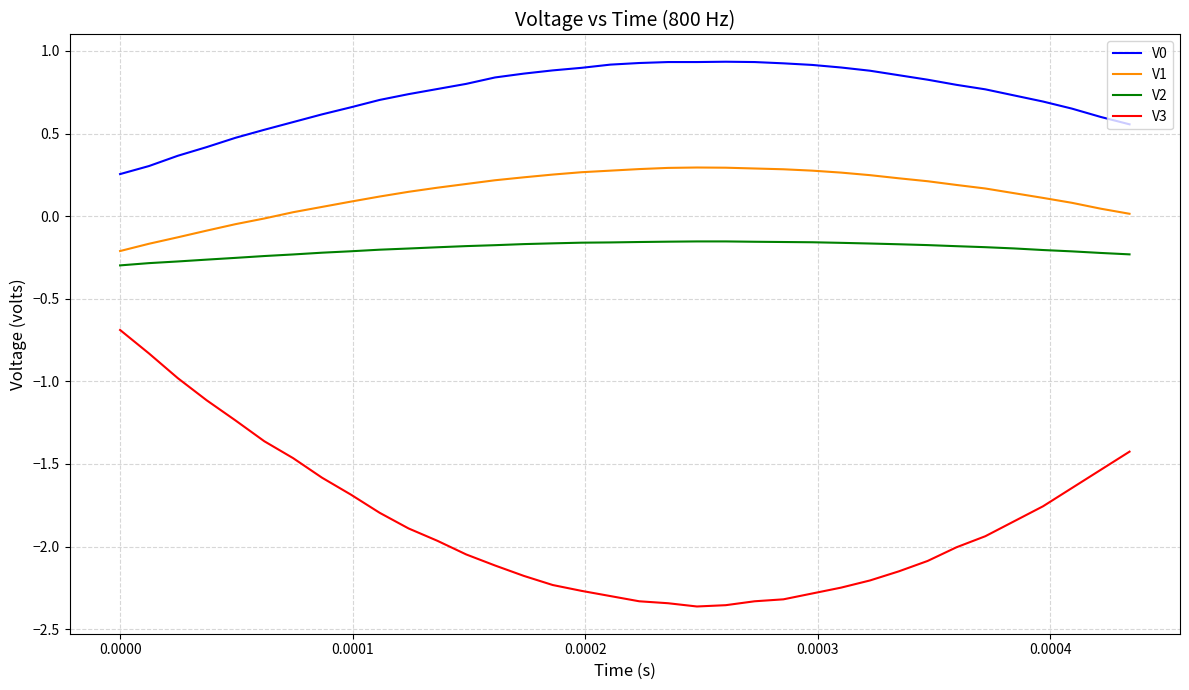

What is the difference between the maximum and minimum values in the V3 series?

1.7